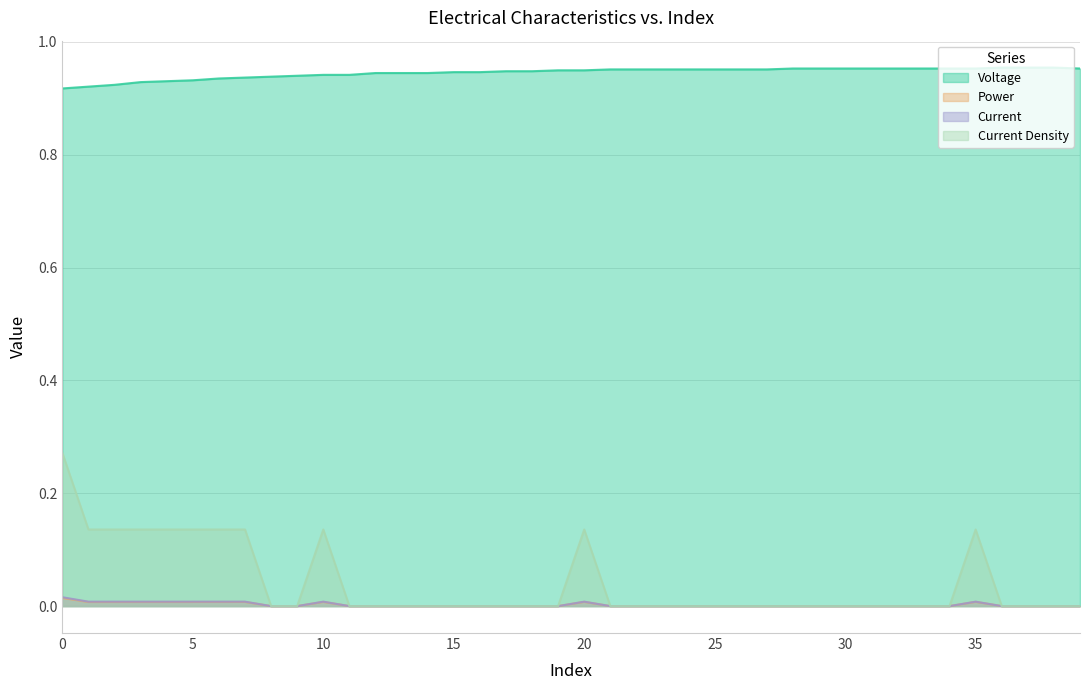

Is it true that Voltage equals 0.6 at 35?

False